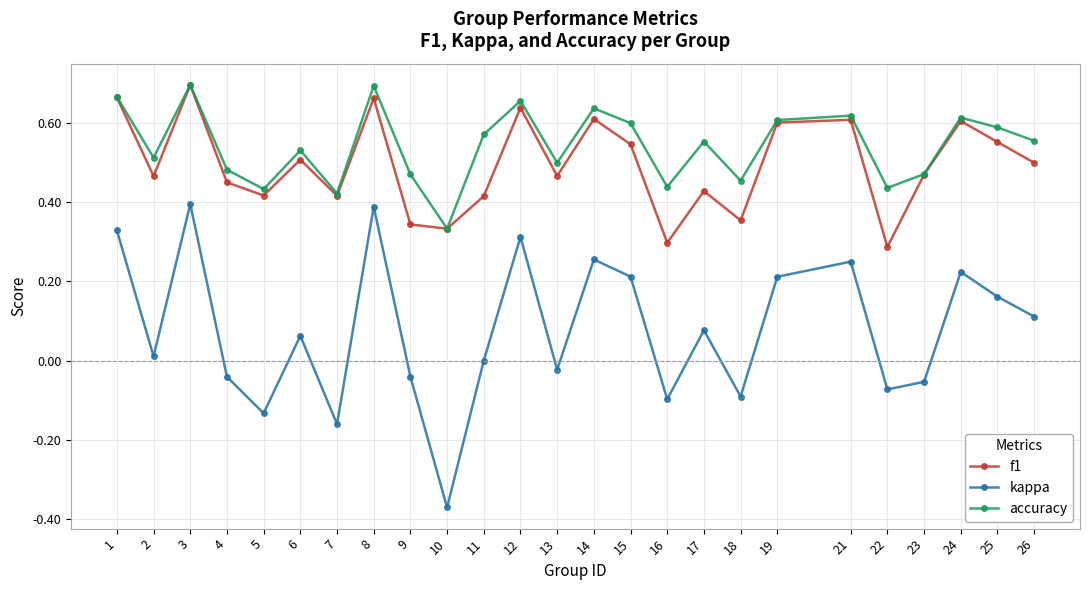

At which category is the sum across all series the highest?

3